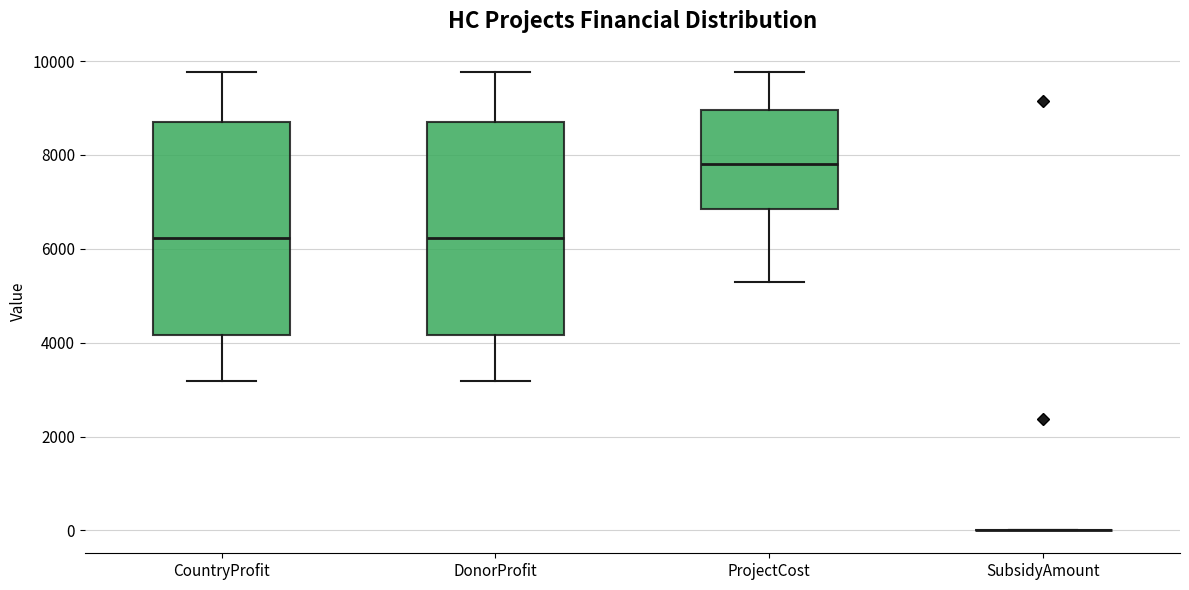

Reading left to right, read every box against the y-axis: the position of its median line, the range the box covers, and the ends of its whiskers. The values are not printed on the chart, so give them approximately, as read against the axis.

CountryProfit: median 6200, box 4200 to 8800, whiskers 3200 to 9800
DonorProfit: median 6200, box 4200 to 8800, whiskers 3200 to 9800
ProjectCost: median 7800, box 6800 to 9000, whiskers 5400 to 9800
SubsidyAmount: box collapsed to a line at 0, whiskers 0 to 0